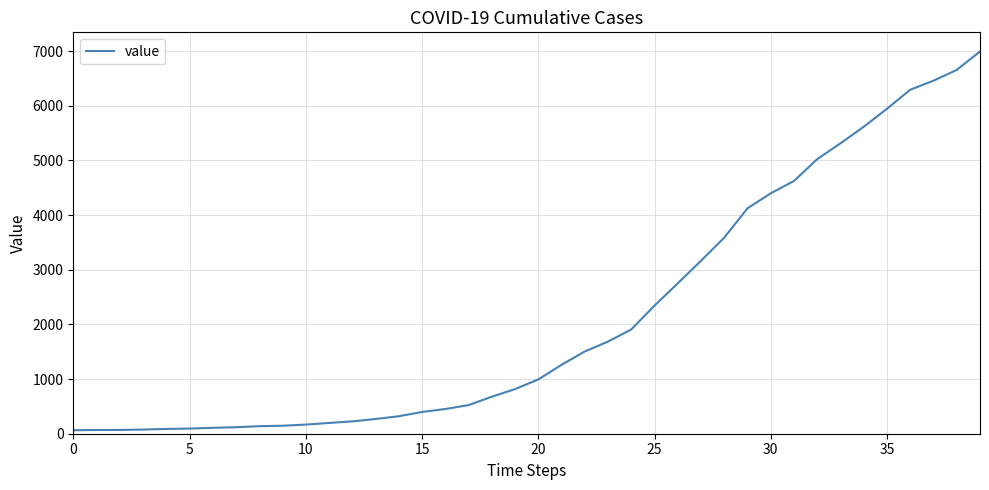

What is the greatest value displayed?

6995